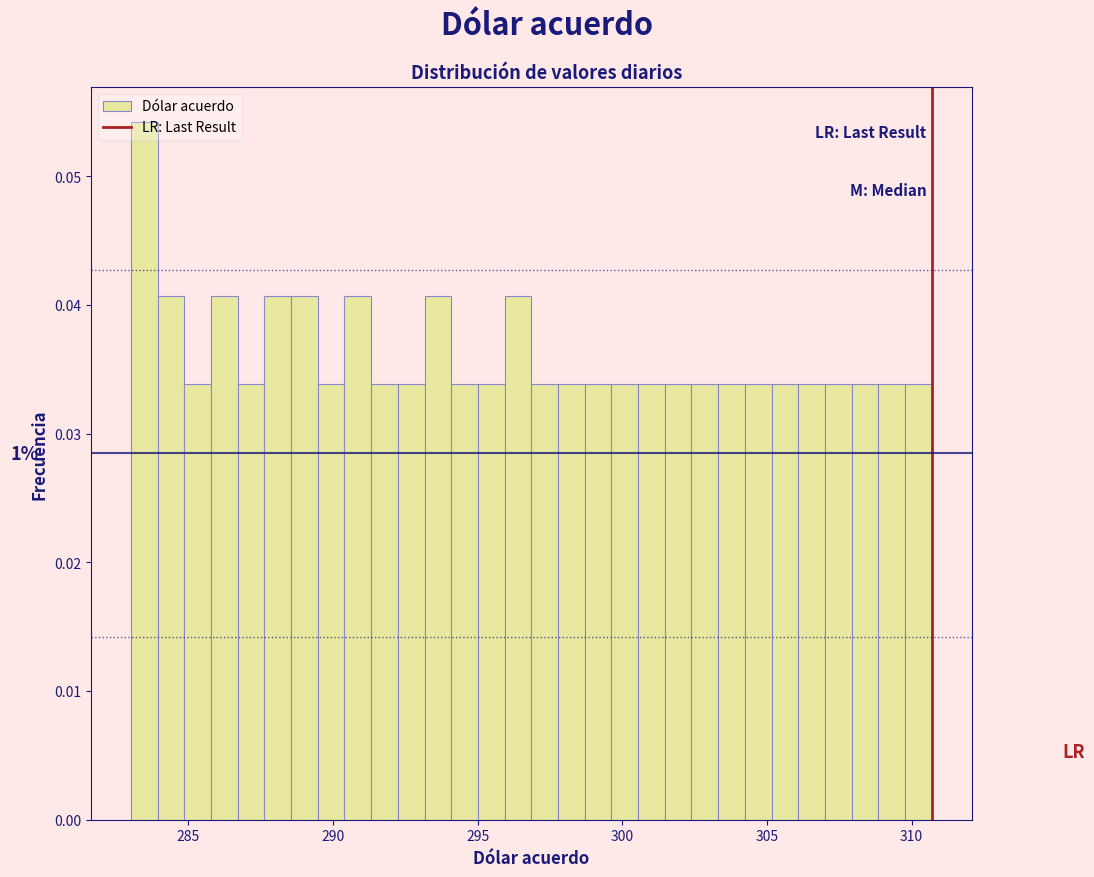

Around what value on the x-axis is the tallest bar? Give the approximate position of its centre, as read against the axis.

283.5